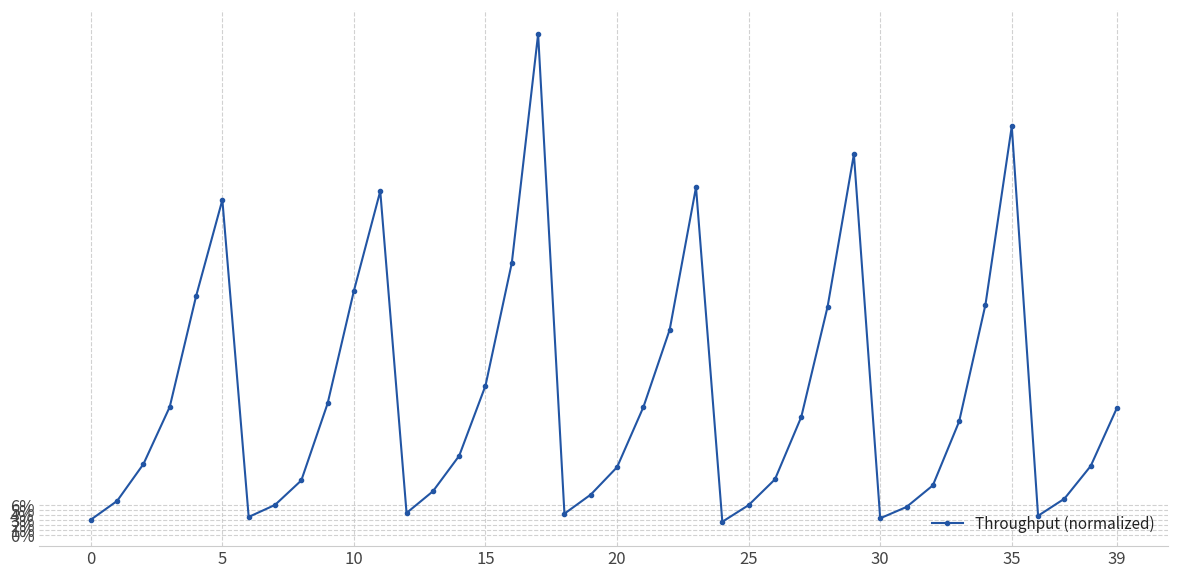

True or false: there are more than 1 points higher than both neighbors.

True